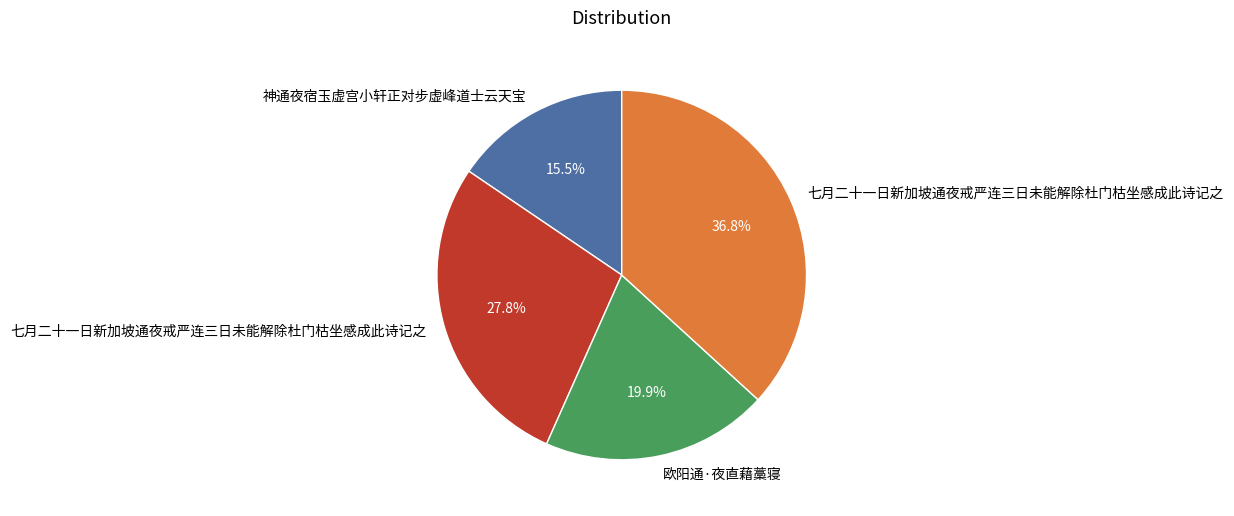

Does any single category account for the majority?

No